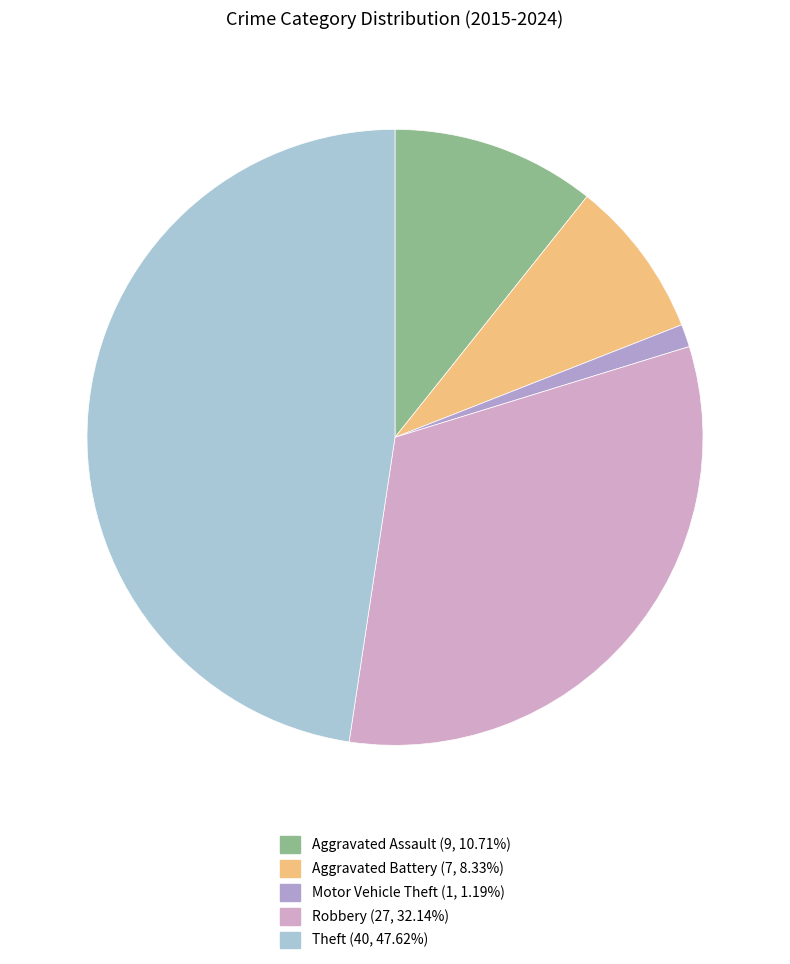

What percentage is NOT represented by Aggravated Assault?

89.3%